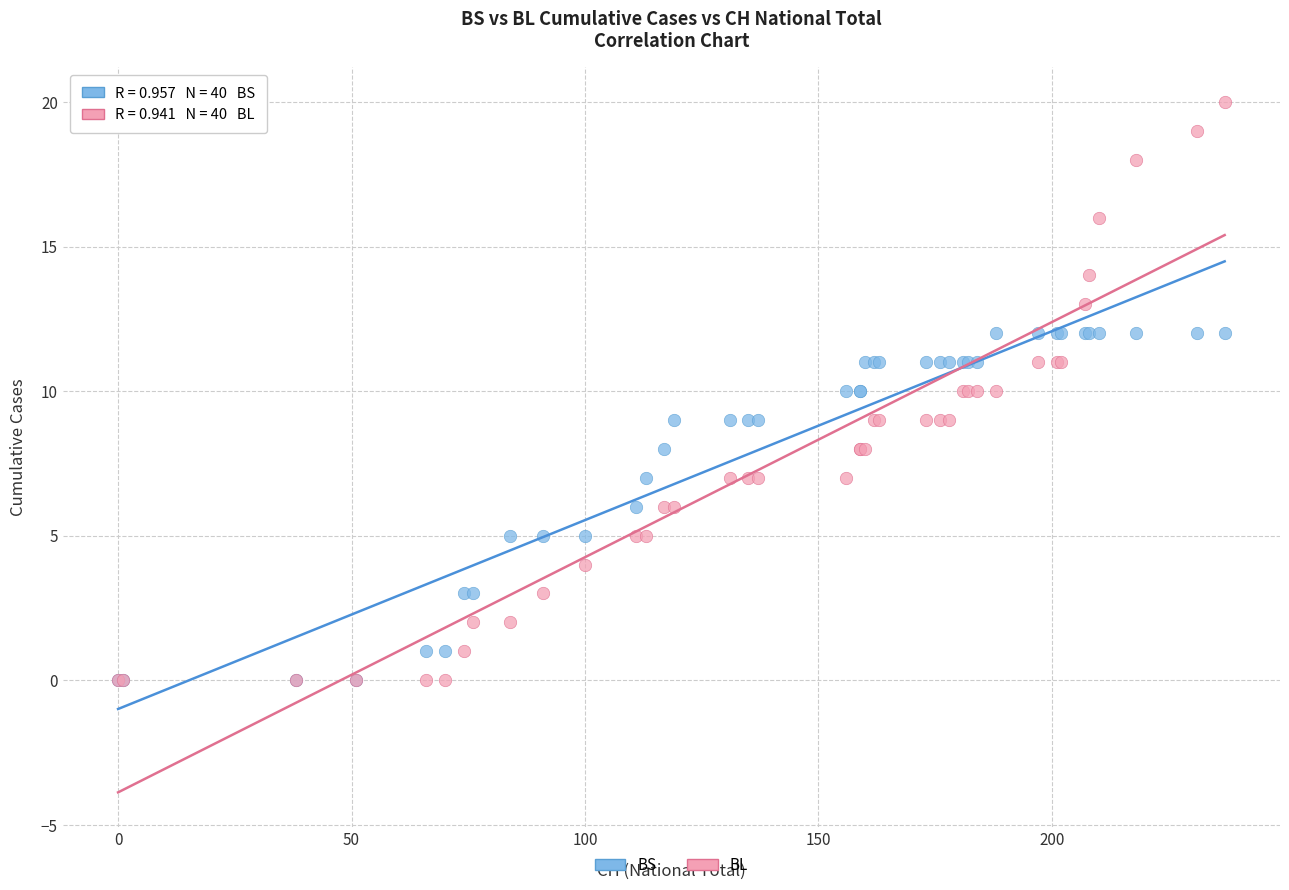

Which series reaches the maximum Y coordinate?

BL